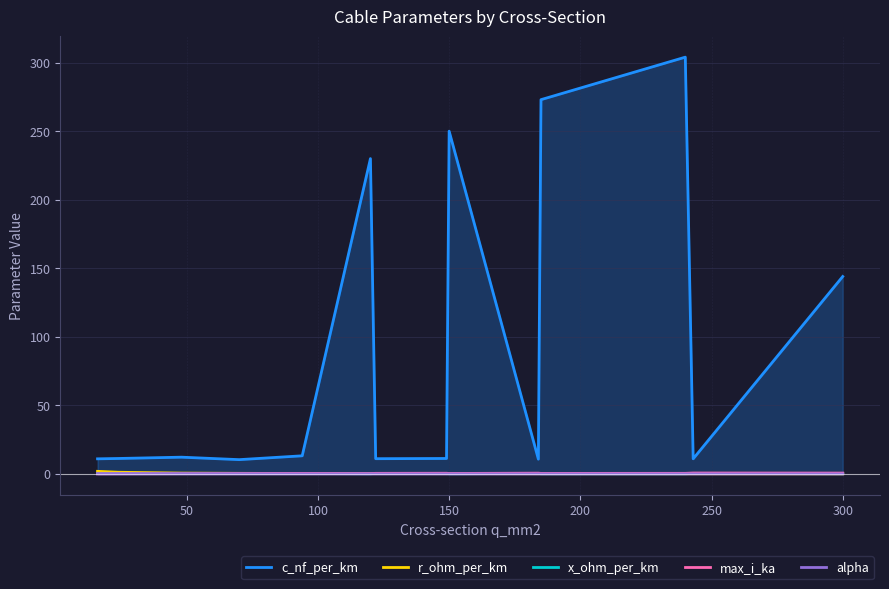

Where is c_nf_per_km nearest to the value 157?

300